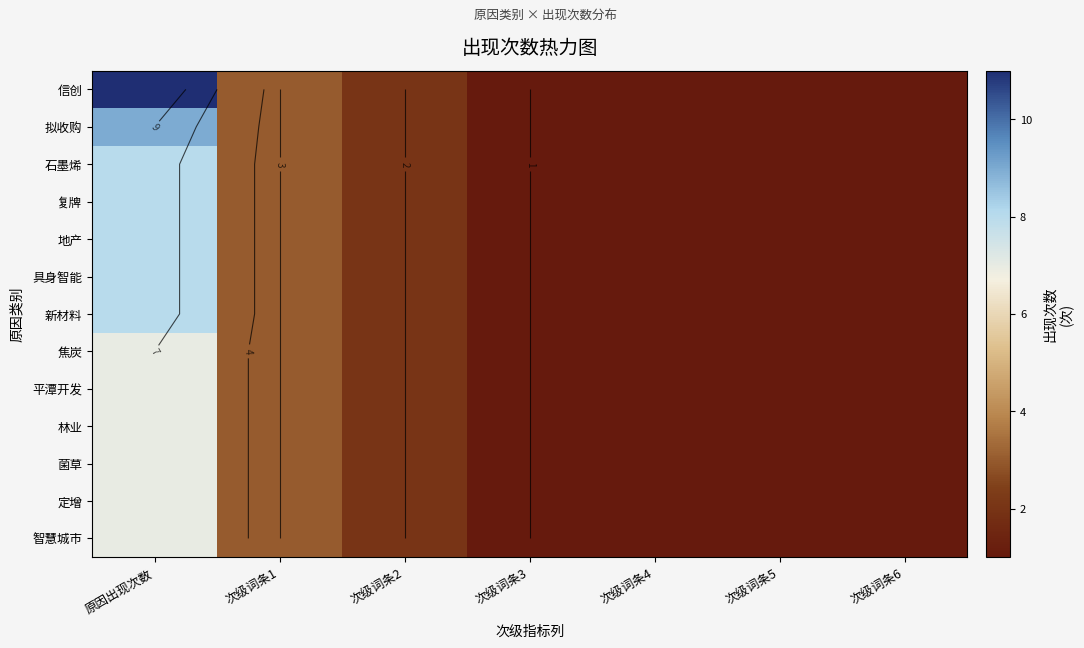

Read the 信创 value at 原因出现次数, to the nearest 10.

10